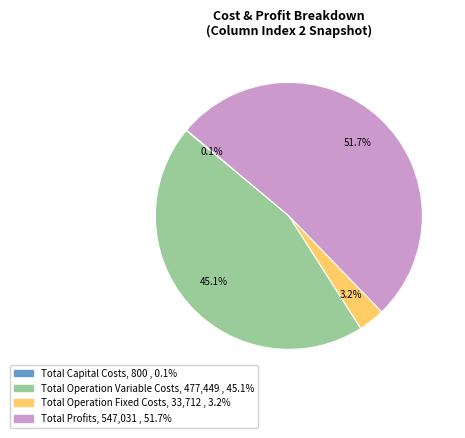

Between Total Profits and Total Operation Fixed Costs, which is larger?

Total Profits